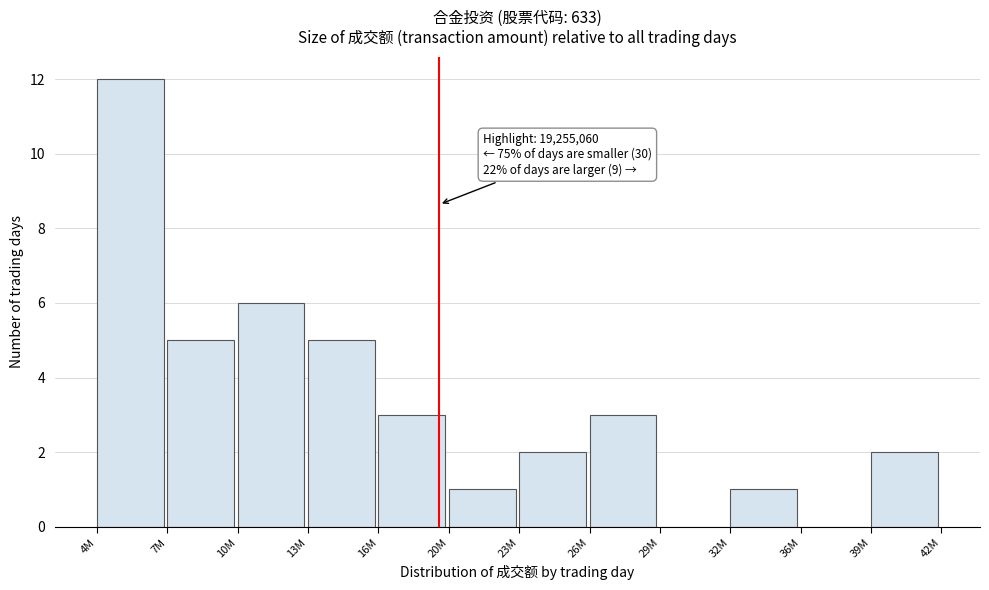

Reading left to right, transcribe all the data shown in this chart.

4M=12	7M=5	10M=6	13M=5	16M=3	20M=1	23M=2	26M=3	29M=0	32M=1	36M=0	39M=2